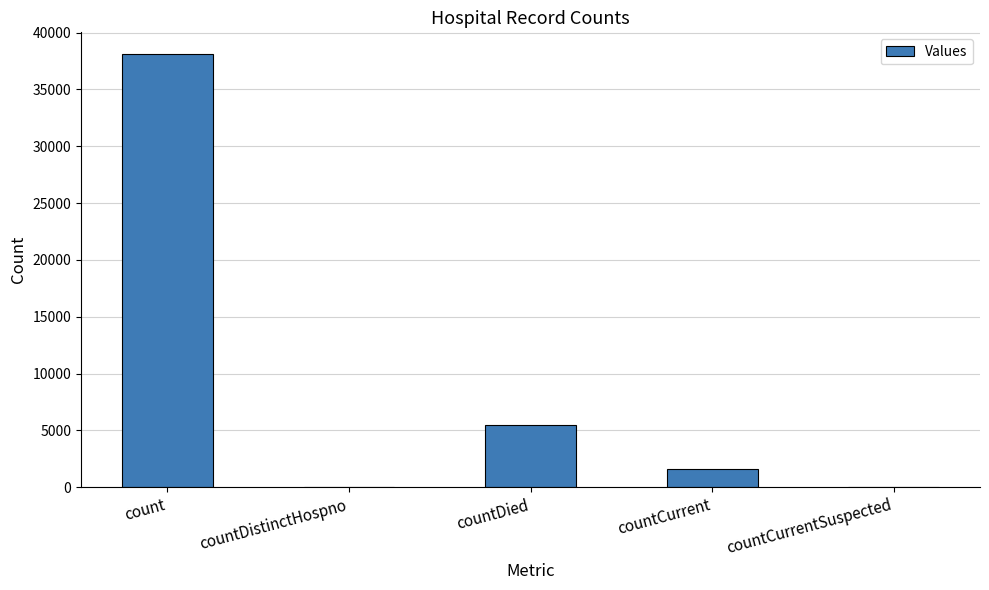

What is the sum of all values?

45195